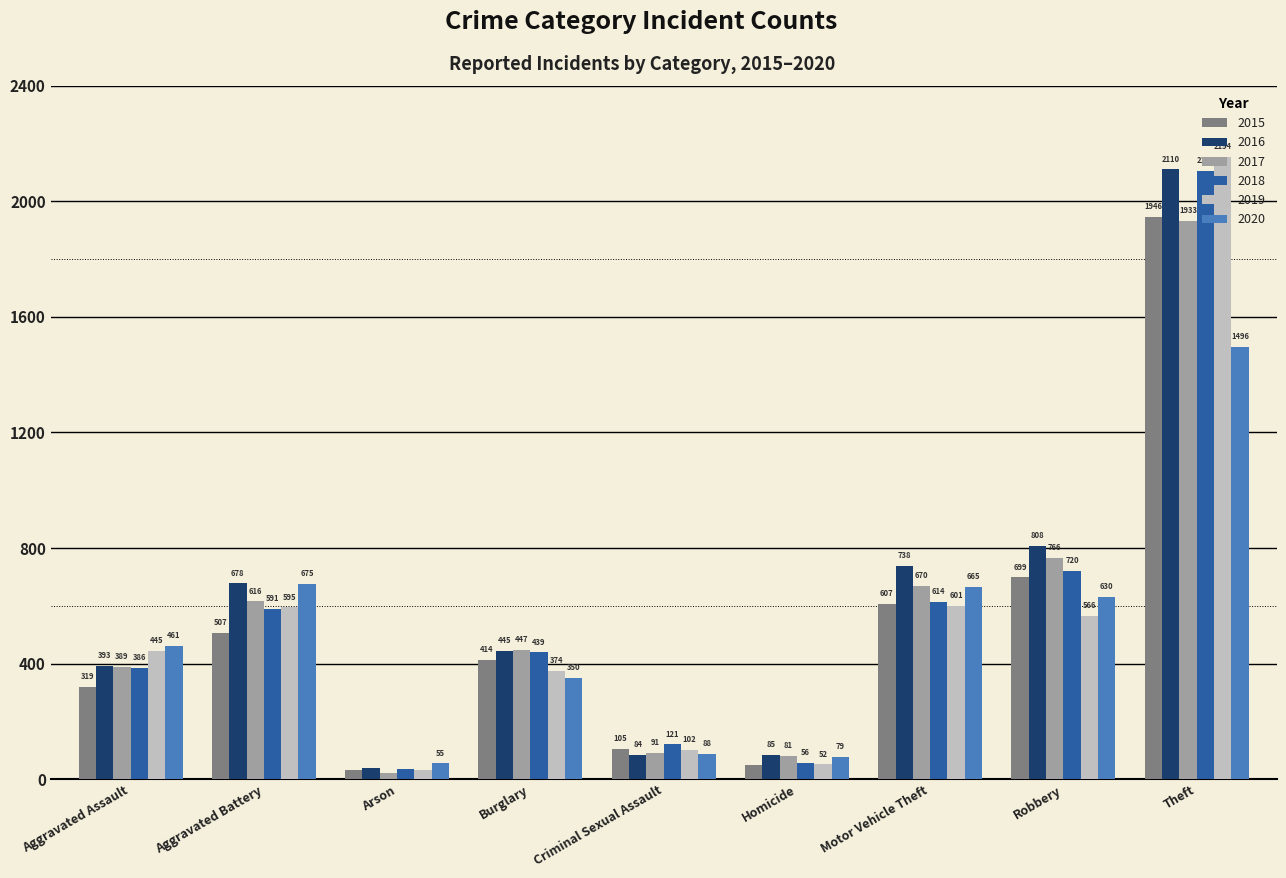

Which category has the lowest value in the 2018 series?

Arson